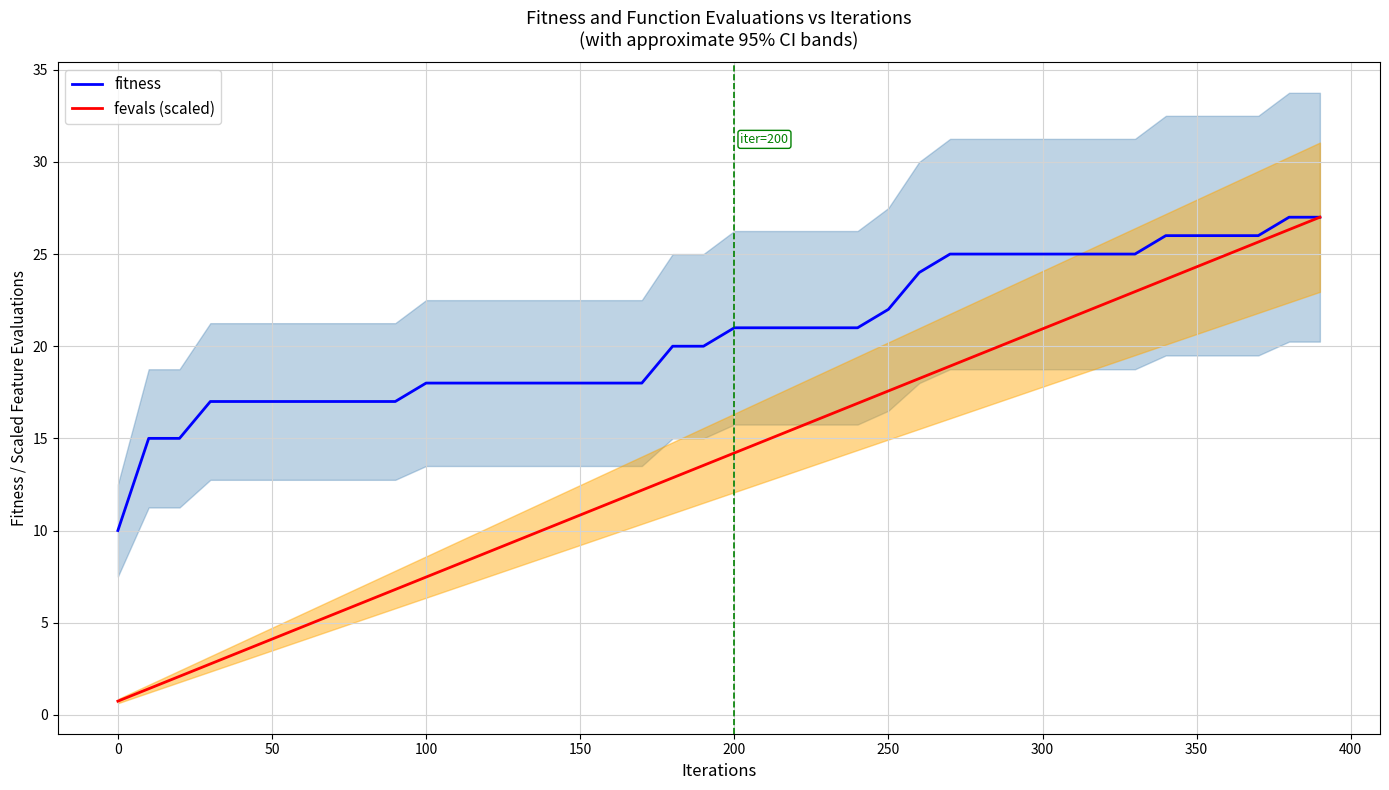

True or false: fevals (scaled) and fitness cross at least once.

False